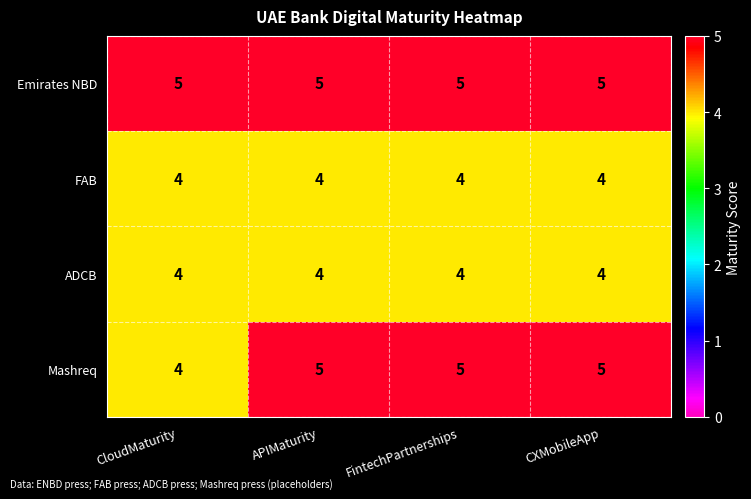

The value of Mashreq at FintechPartnerships is 8. True or false?

False